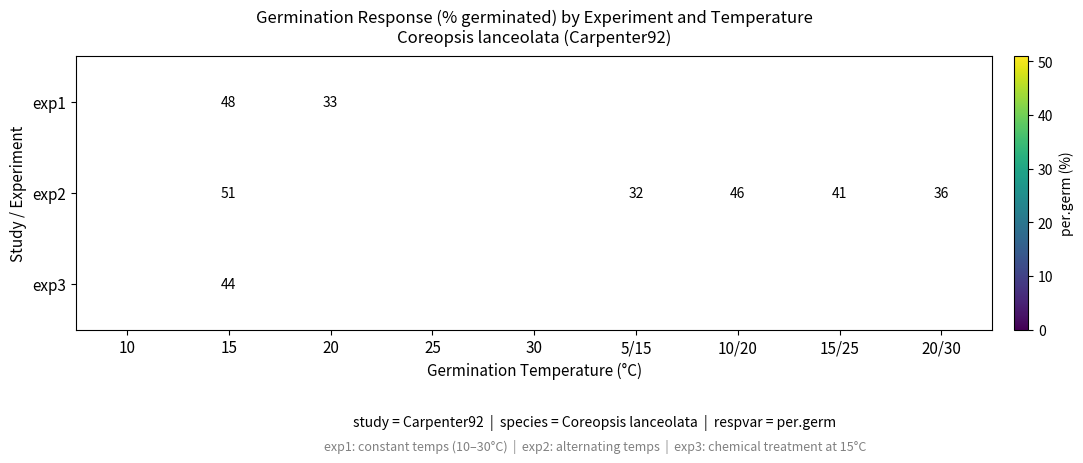

The value of exp1 at 20 is 33. True or false?

True